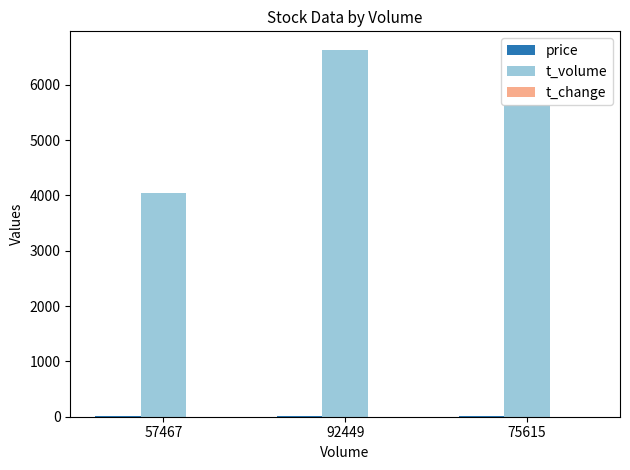

What is the maximum value shown in the chart?

6634.0